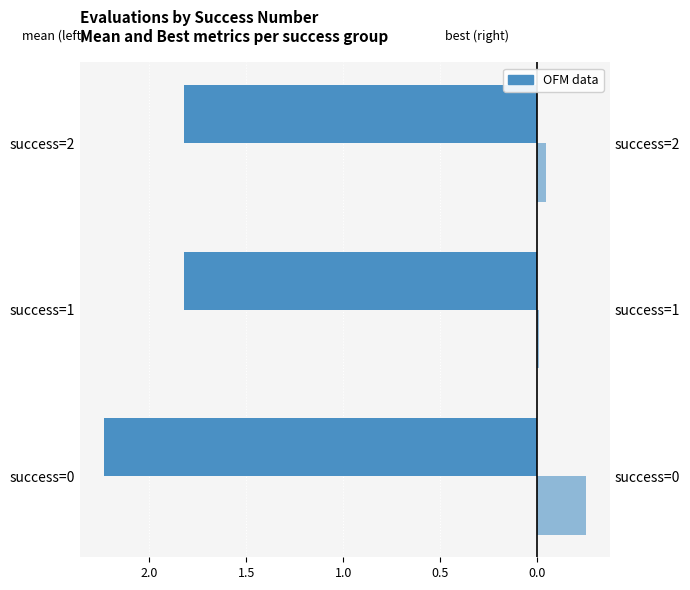

The mean series shows -1.8 at success=1. True or false?

True